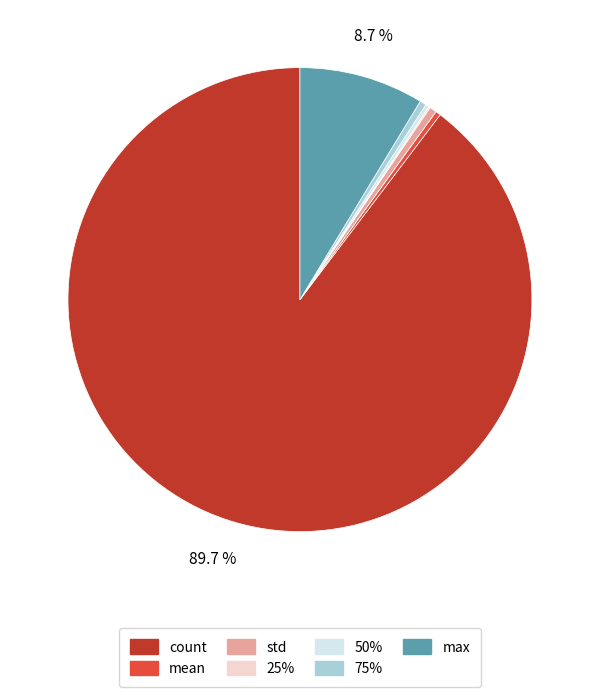

Is there any slice that represents more than half of the pie?

Yes